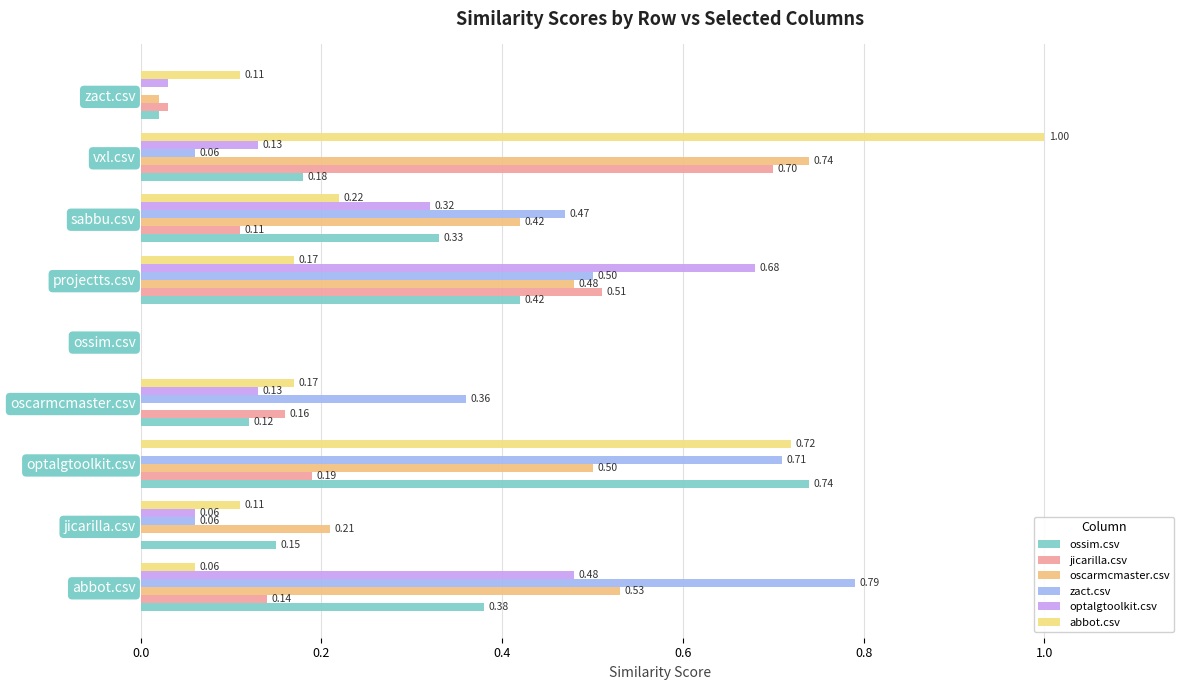

At how many categories does at least one series exceed 0?

8